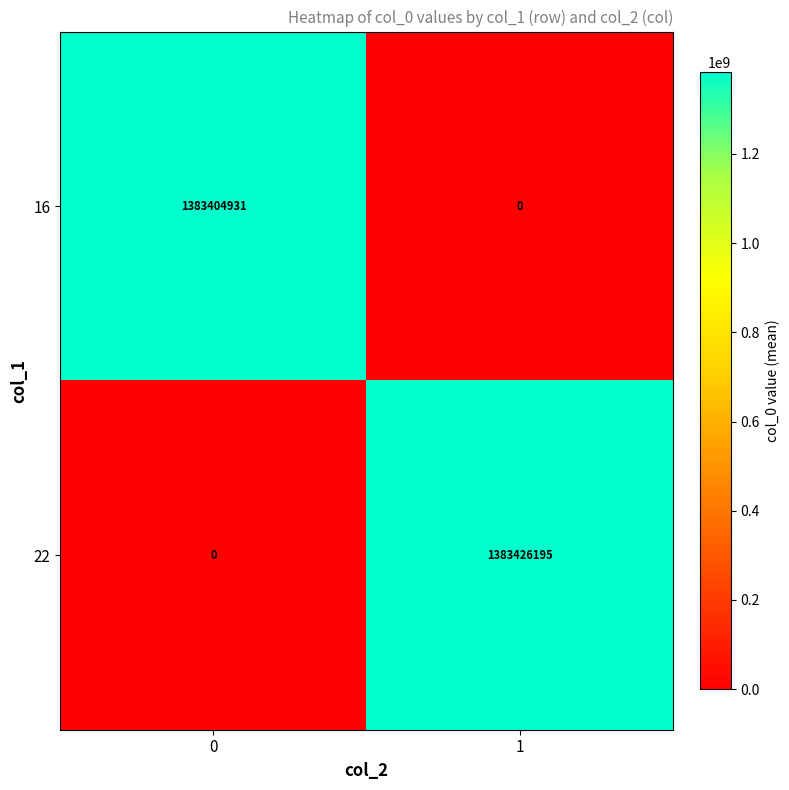

What is the total value across all series at 0?

1383404931